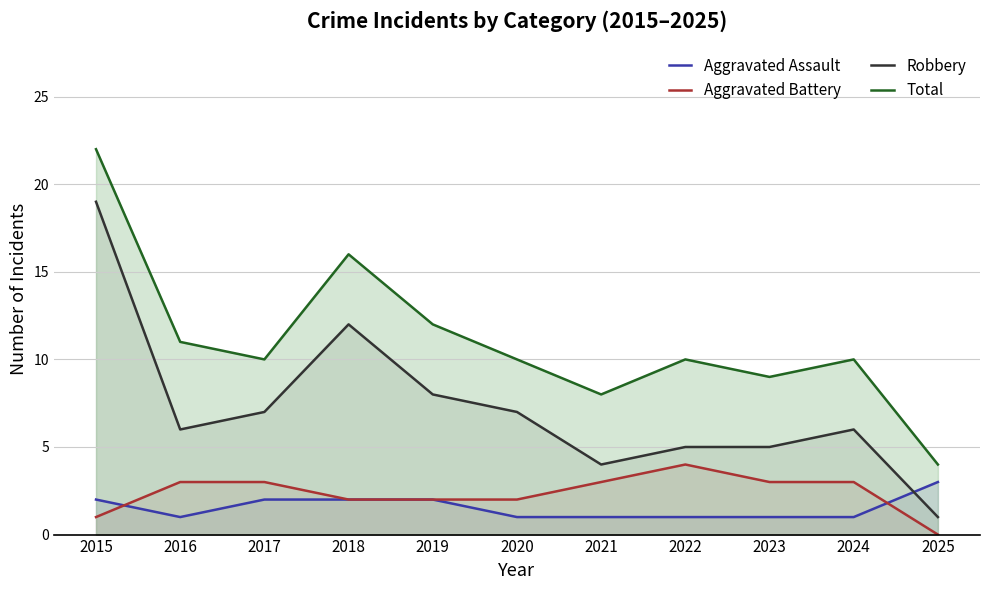

What is the spread (max minus min) of values at 2023?

8